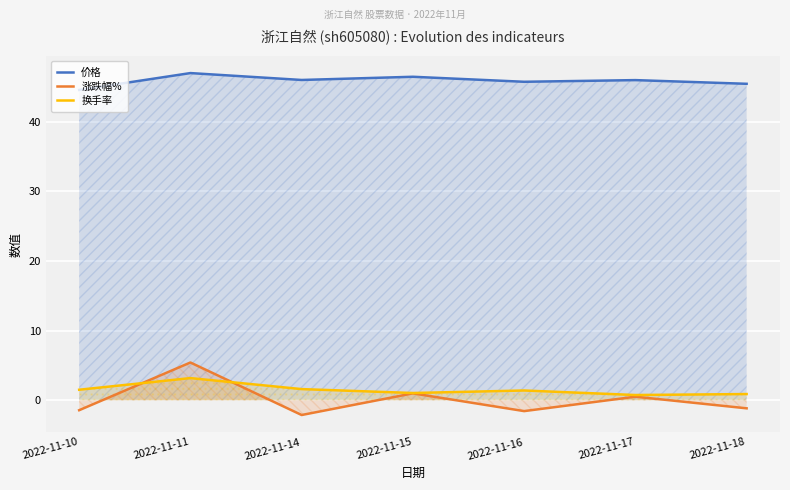

Where is the first local minimum for 价格?

2022-11-14